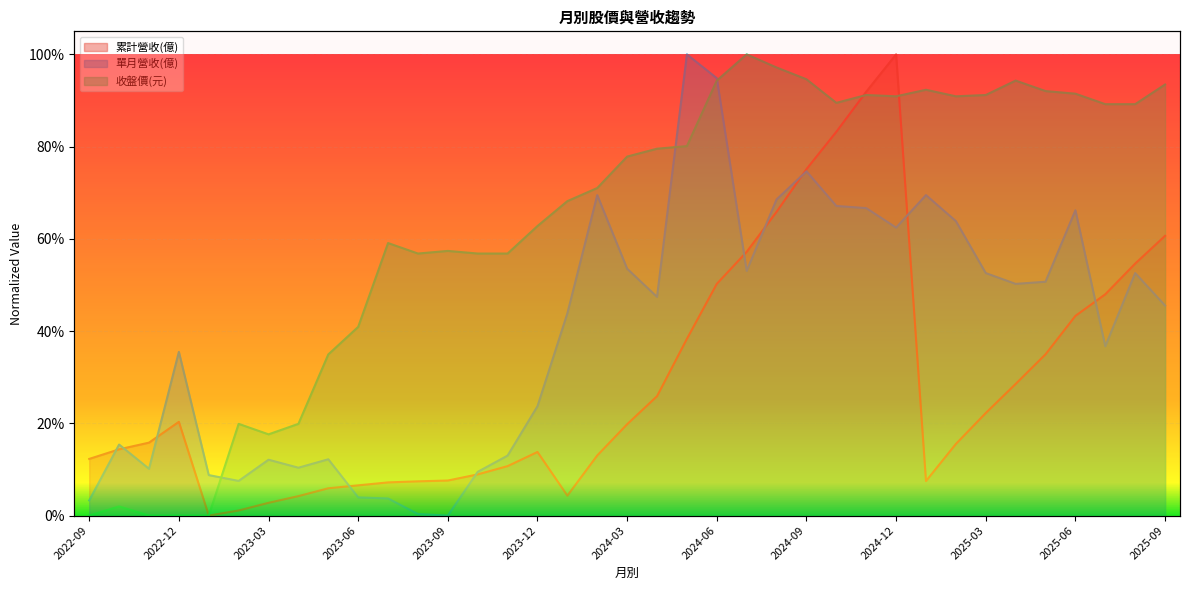

What is the difference between the 單月營收(億) values at 2024-04 and 2024-03?

0.1